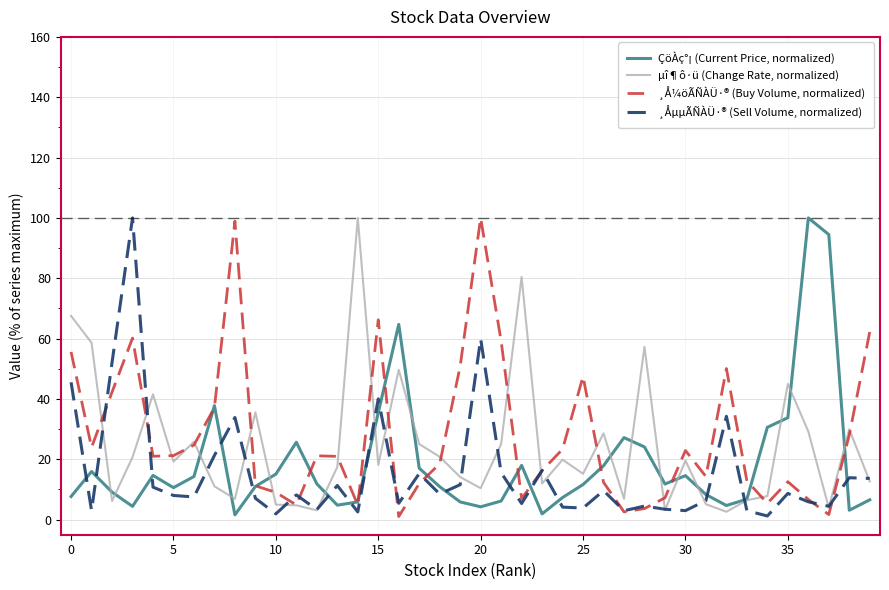

What is the highest value of the ÇöÀç°¡ (Current Price, normalized) series?

100.0